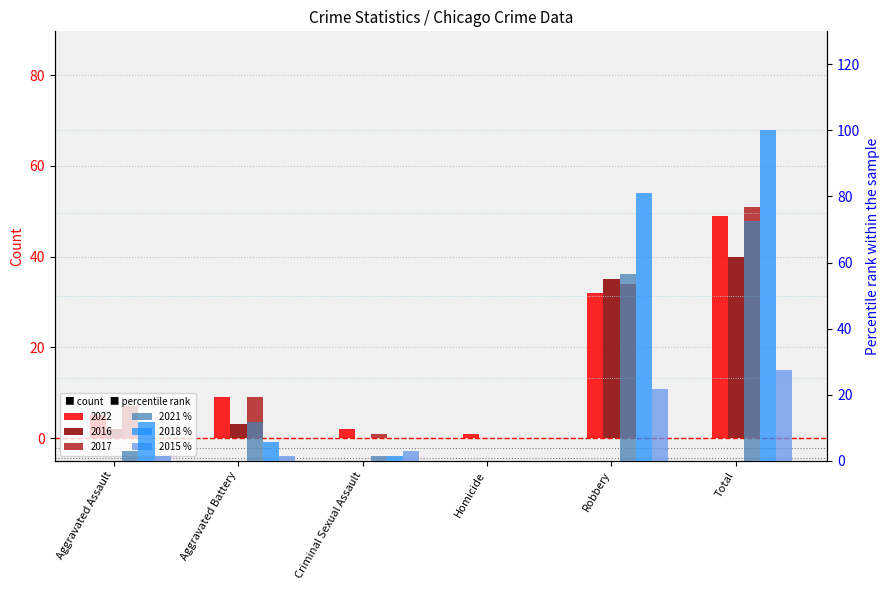

Between Homicide and Robbery, which series saw the biggest shift?

2018 %